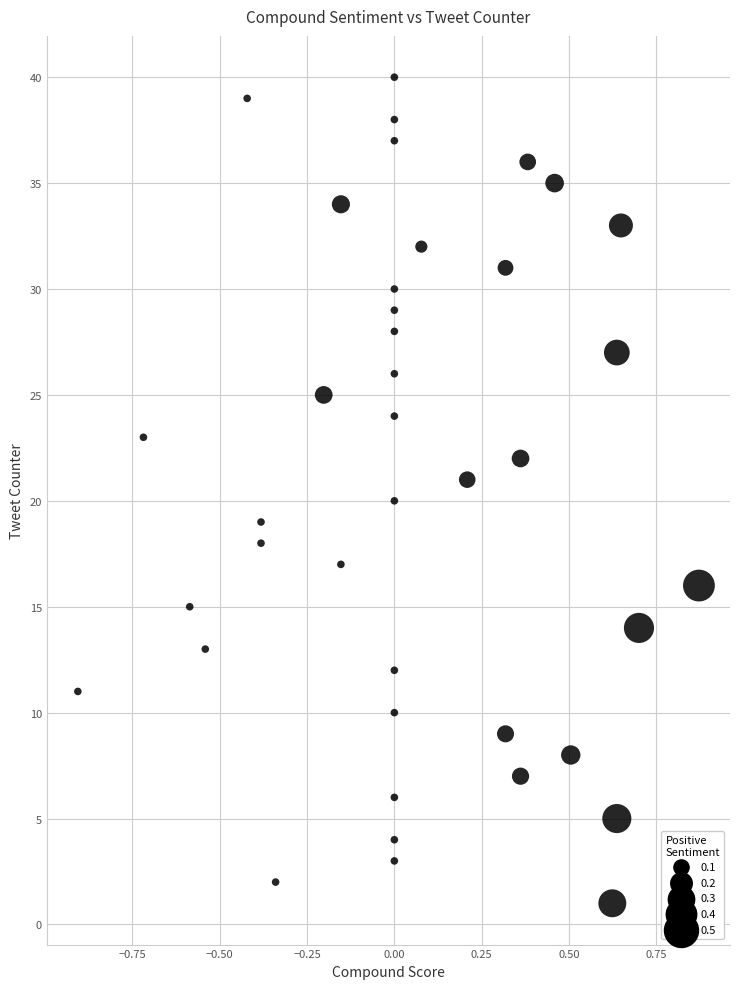

What is the range of Y values (max minus min)?

39